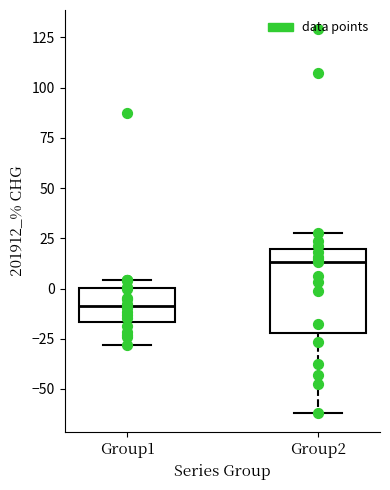

Where does the lower whisker of the box for Group1 end on the y-axis? The values are not printed on the chart, so give them approximately, as read against the axis.

-30